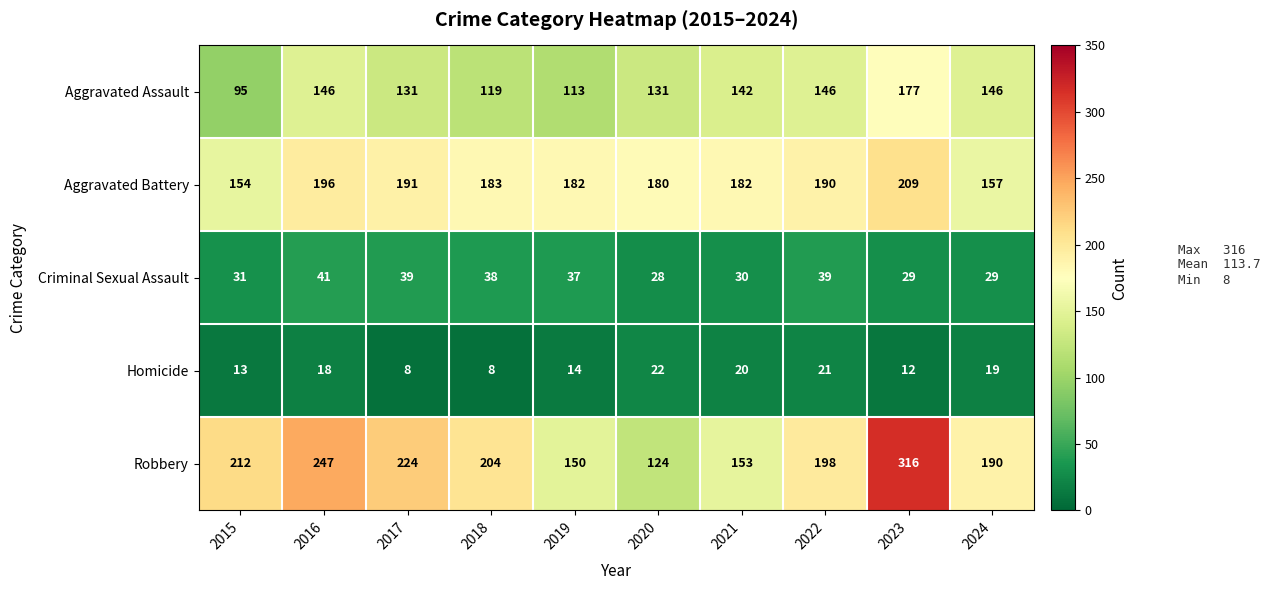

Which label corresponds to the largest value in the chart?

2023